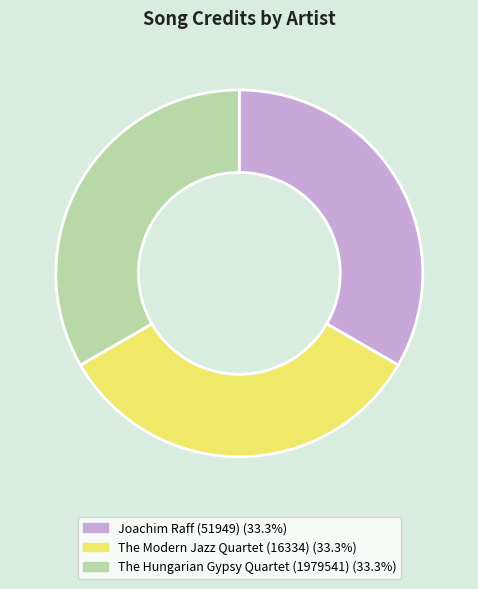

How many slices are in this pie chart?

3